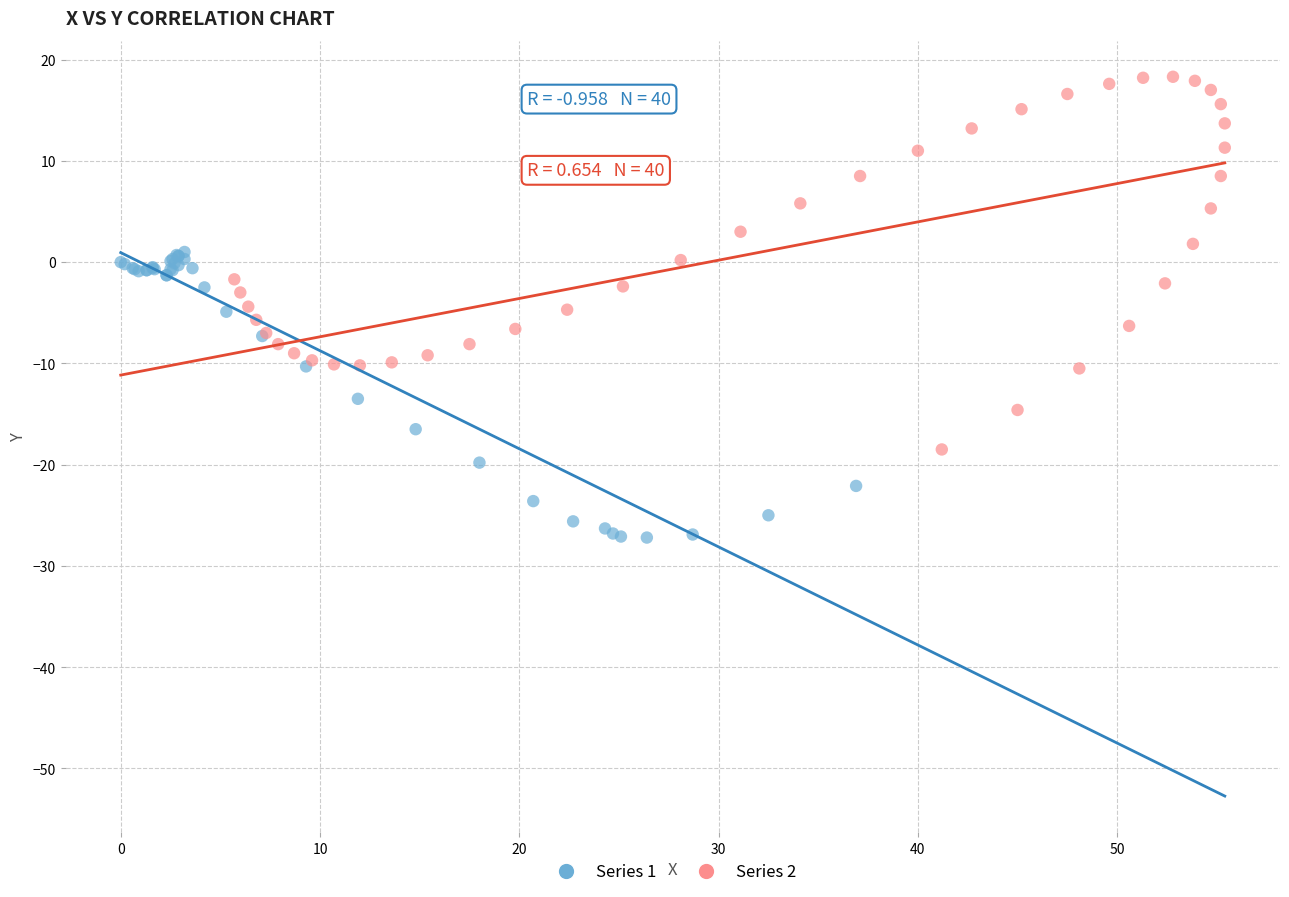

Which series contains the highest Y value?

Series 2